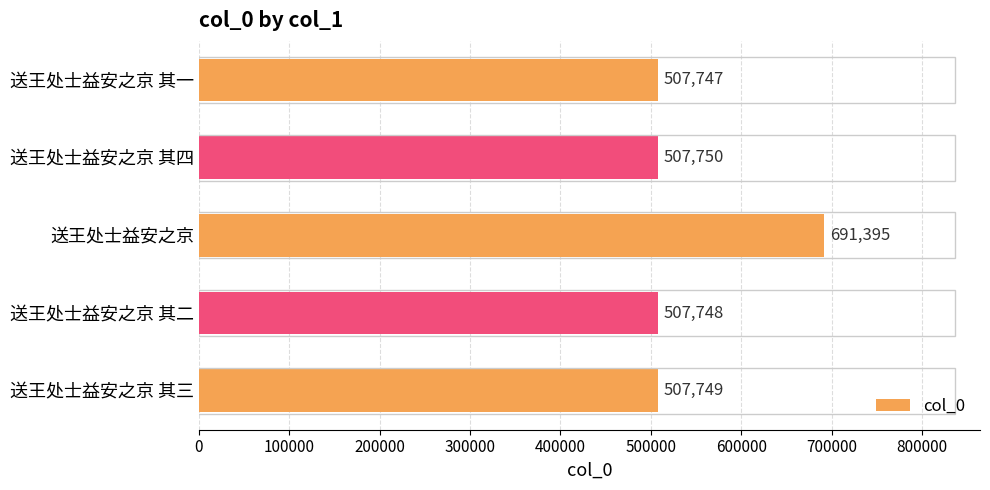

Is it true that the value at 送王处士益安之京 其四 is 507750?

True